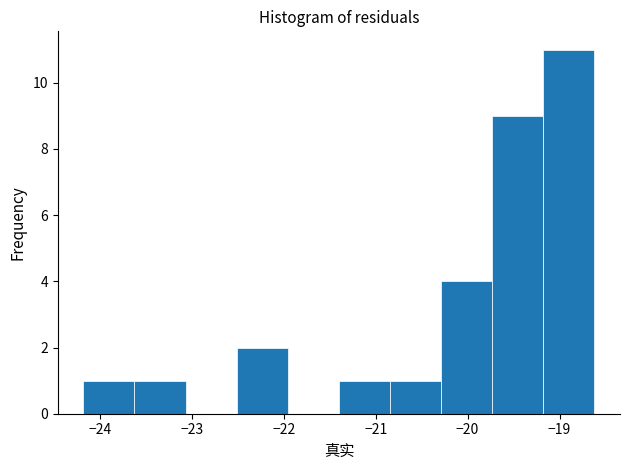

Reading left to right, list every bar in this chart as the range it spans on the x-axis followed by its height. Neither the bar edges nor the heights are printed on the chart, so give them approximately, as read against the axes.

-24.2 to -23.6: 1
-23.6 to -23.1: 1
-23.1 to -22.5: 0
-22.5 to -22.0: 2
-22.0 to -21.4: 0
-21.4 to -20.8: 1
-20.8 to -20.3: 1
-20.3 to -19.7: 4
-19.7 to -19.2: 9
-19.2 to -18.6: 11